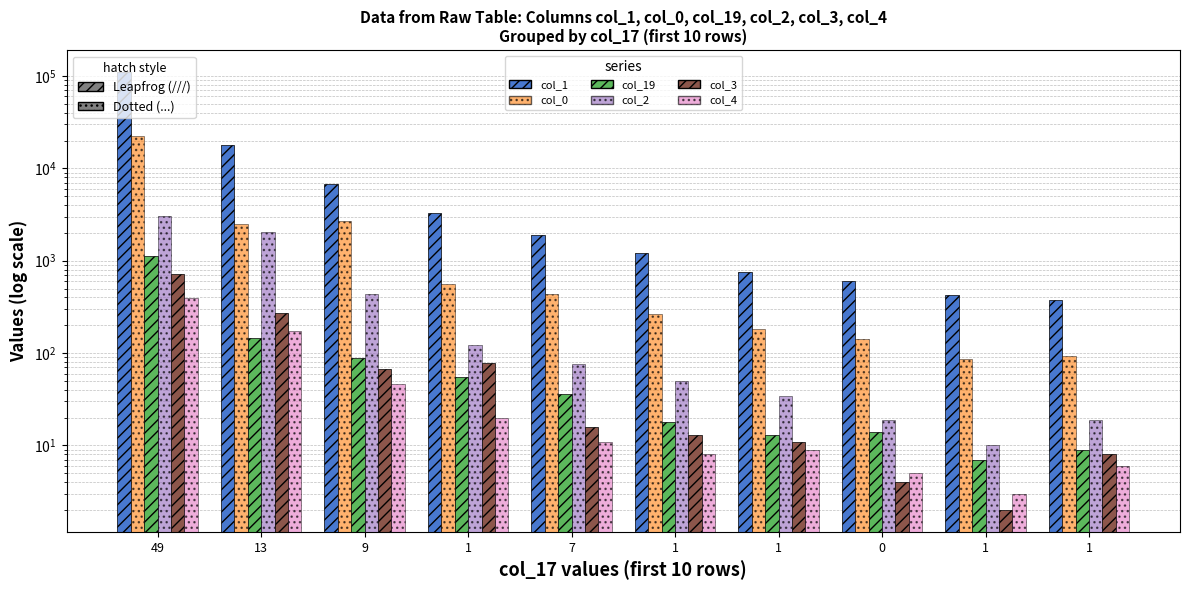

Reading right to left, what are all the values shown in this chart?

col_1: 1=378	1=422	0=609	1=764	1=1203	7=1917	1=3270	9=6818	13=18098	49=109610
col_0: 1=92	1=87	0=142	1=181	1=265	7=434	1=556	9=2659	13=2480	49=22430
col_19: 1=9	1=7	0=14	1=13	1=18	7=36	1=55	9=89	13=145	49=1136
col_2: 1=19	1=10	0=19	1=34	1=50	7=76	1=122	9=436	13=2032	49=3077
col_3: 1=8	1=2	0=4	1=11	1=13	7=16	1=78	9=68	13=272	49=723
col_4: 1=6	1=3	0=5	1=9	1=8	7=11	1=20	9=46	13=172	49=393